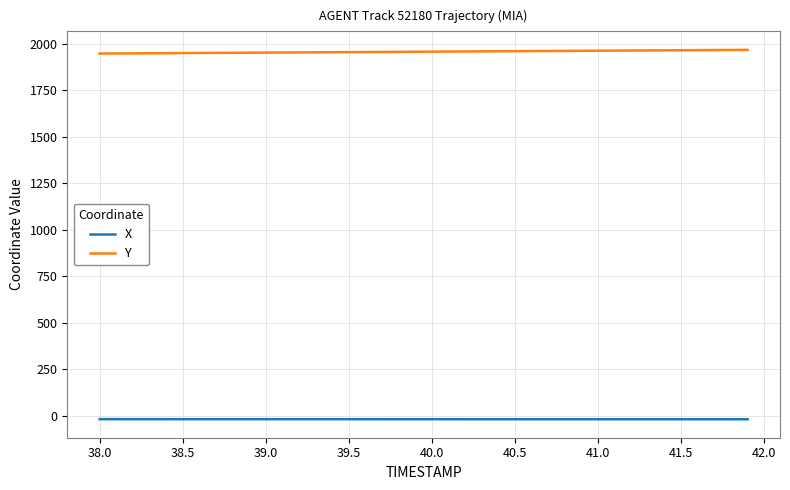

True or false: X and Y intersect in this chart.

False